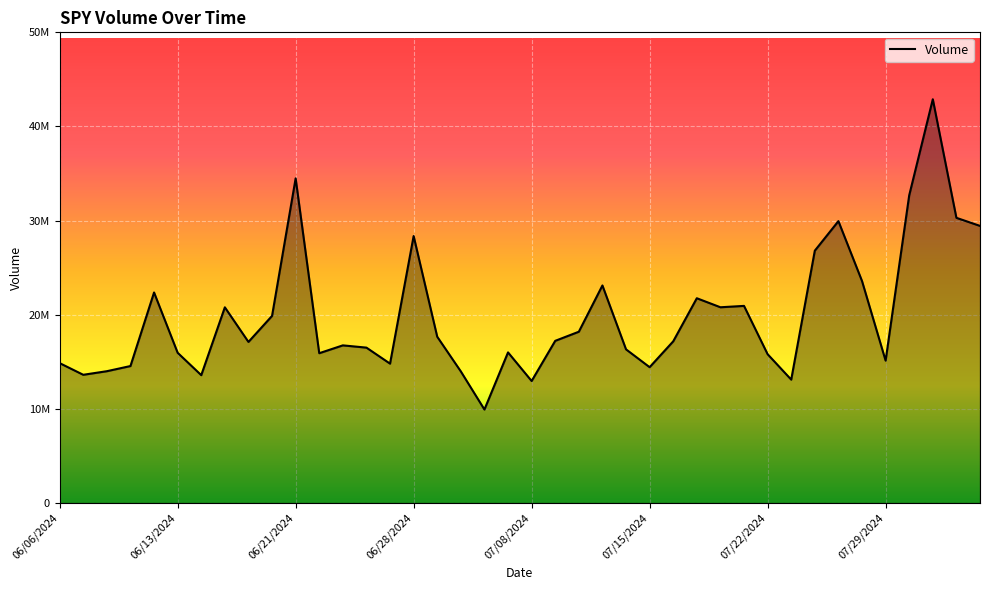

List the labels in order of value, largest first.

37, 10, 36, 38, 33, 39, 15, 32, 34, 23, 07/08/2024, 27, 29, 28, 07/29/2024, 9, 22, 16, 21, 26, 8, 12, 13, 24, 19, 07/15/2024, 11, 30, 35, 06/06/2024, 14, 06/28/2024, 25, 06/21/2024, 17, 06/13/2024, 07/22/2024, 31, 20, 18